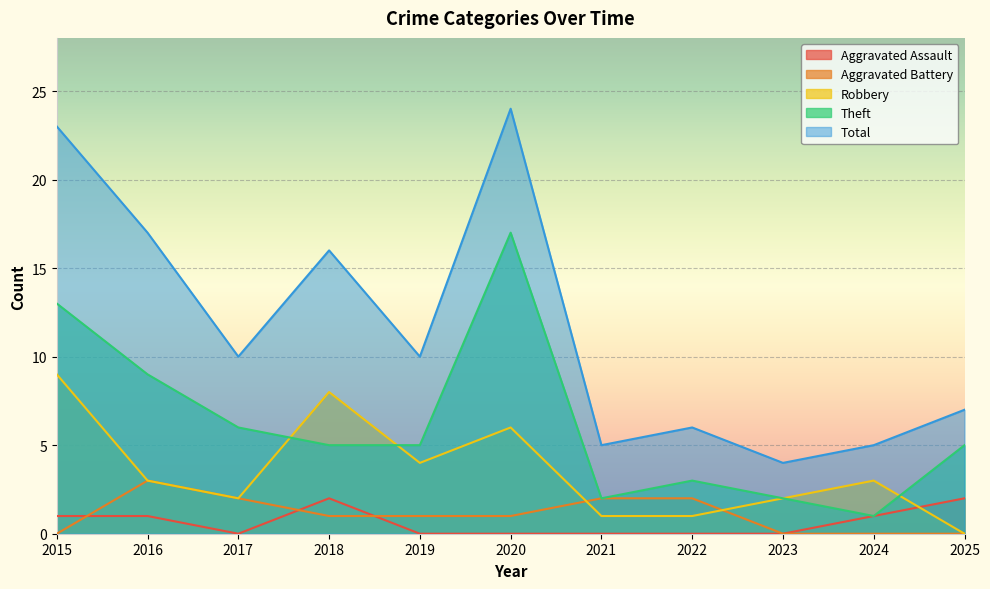

True or false: Total and Aggravated Battery intersect in this chart.

False